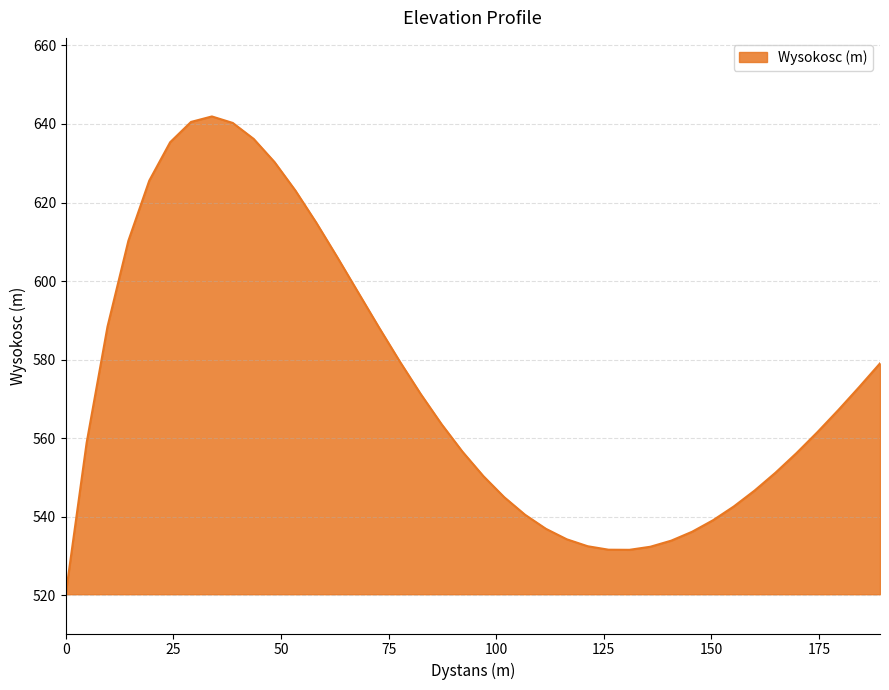

What is the greatest value displayed?

641.9